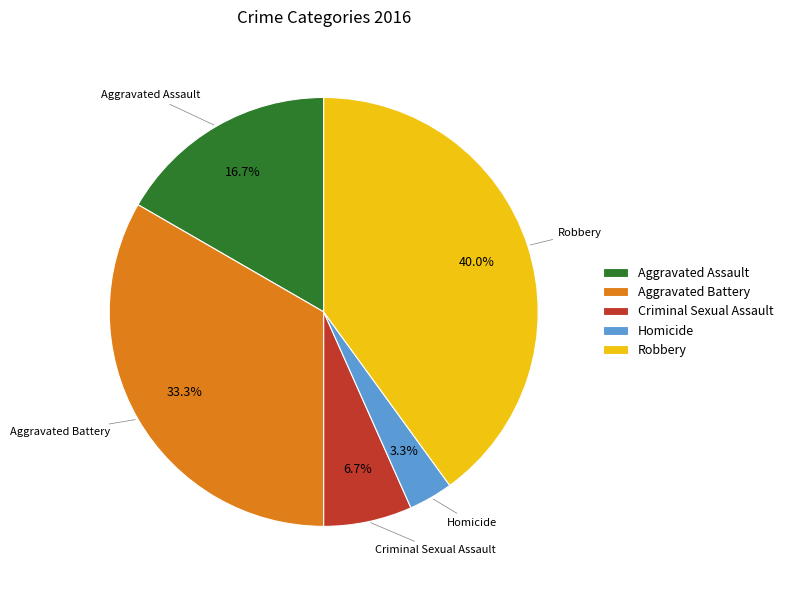

How many segments does this pie chart have?

5